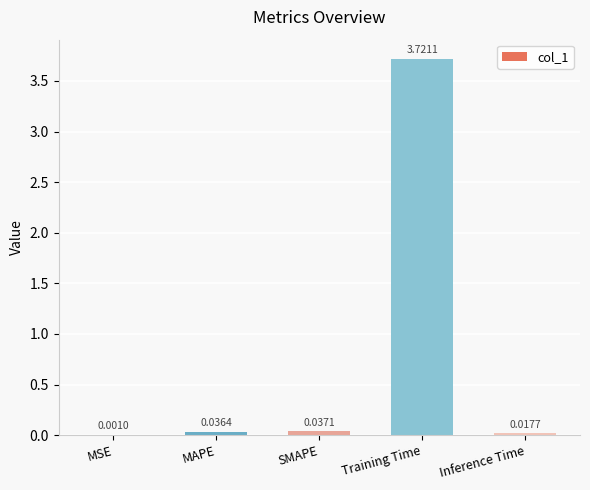

Does the chart contain stacked bars?

No